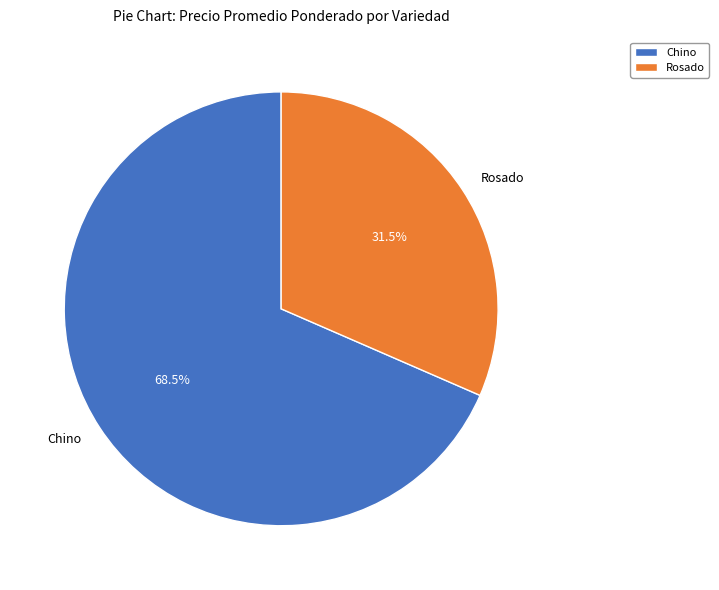

Between Rosado and Chino, which is larger?

Chino